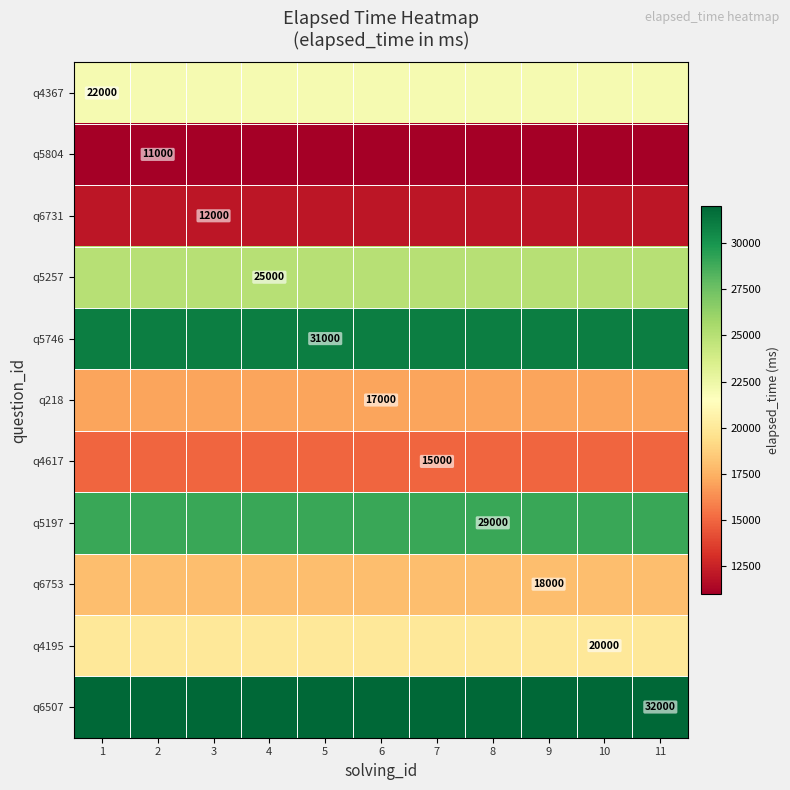

The q6731 series shows 2937 at 9. True or false?

False